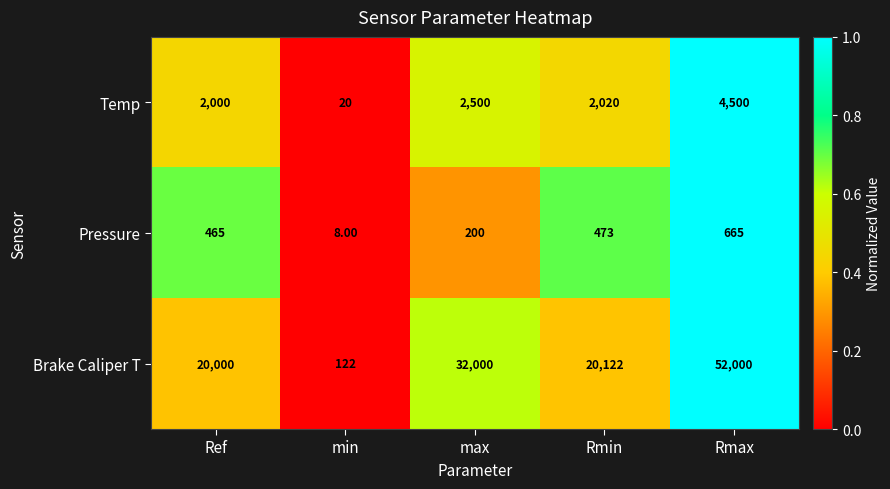

What is the difference between the Brake Caliper T values at min and max?

31878